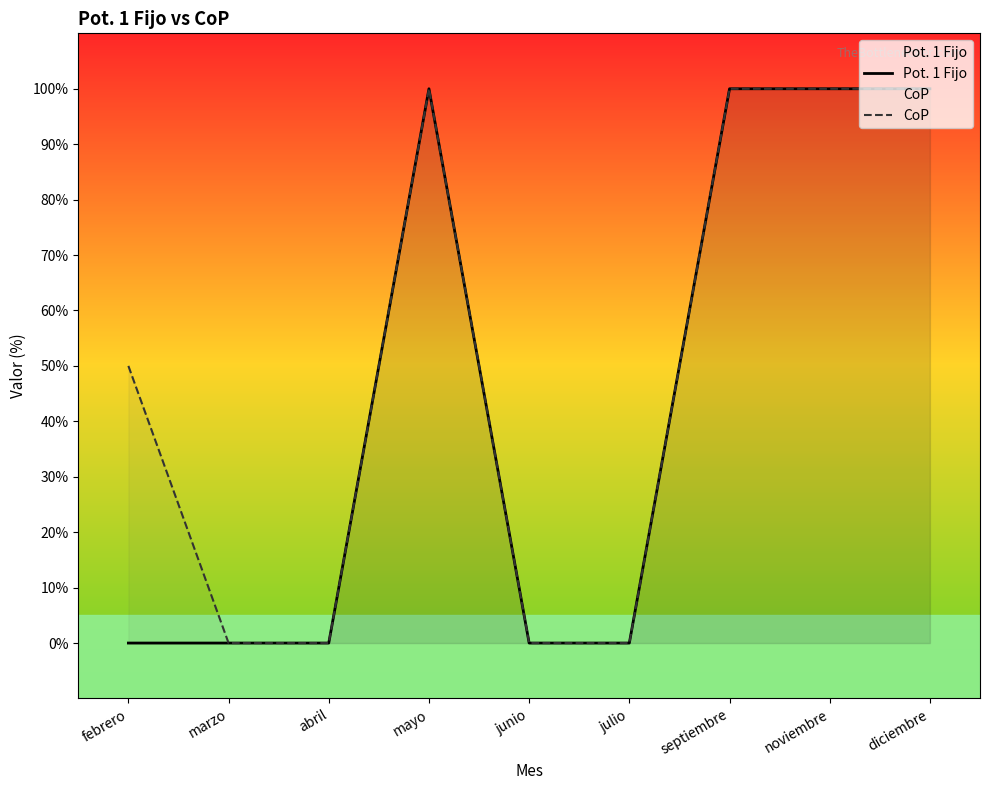

True or false: Pot. 1 Fijo has more than 2 points higher than both neighbors.

False